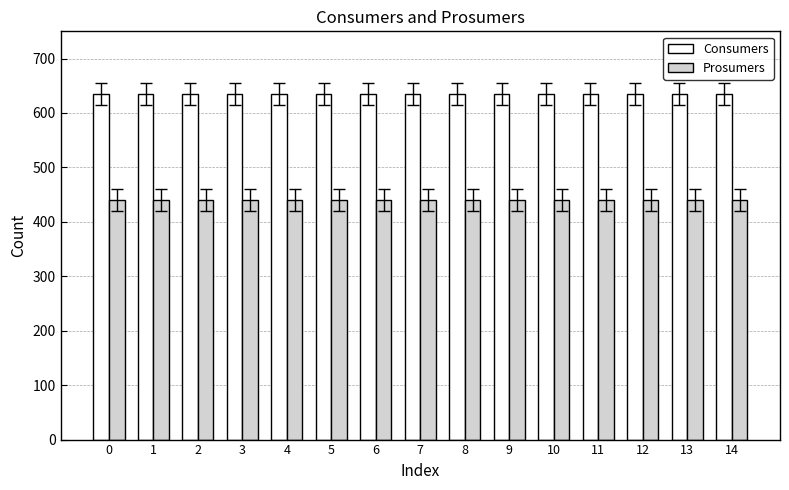

Rank the series by their average value, from lowest to highest.

Prosumers, Consumers